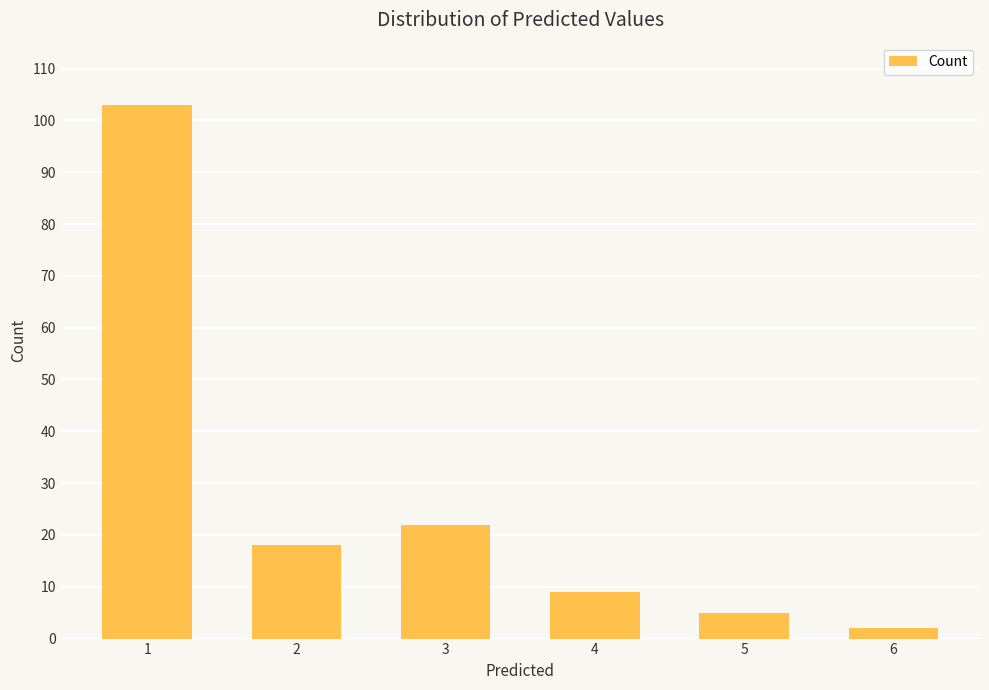

List the labels in order of value, smallest first.

6, 5, 4, 2, 3, 1